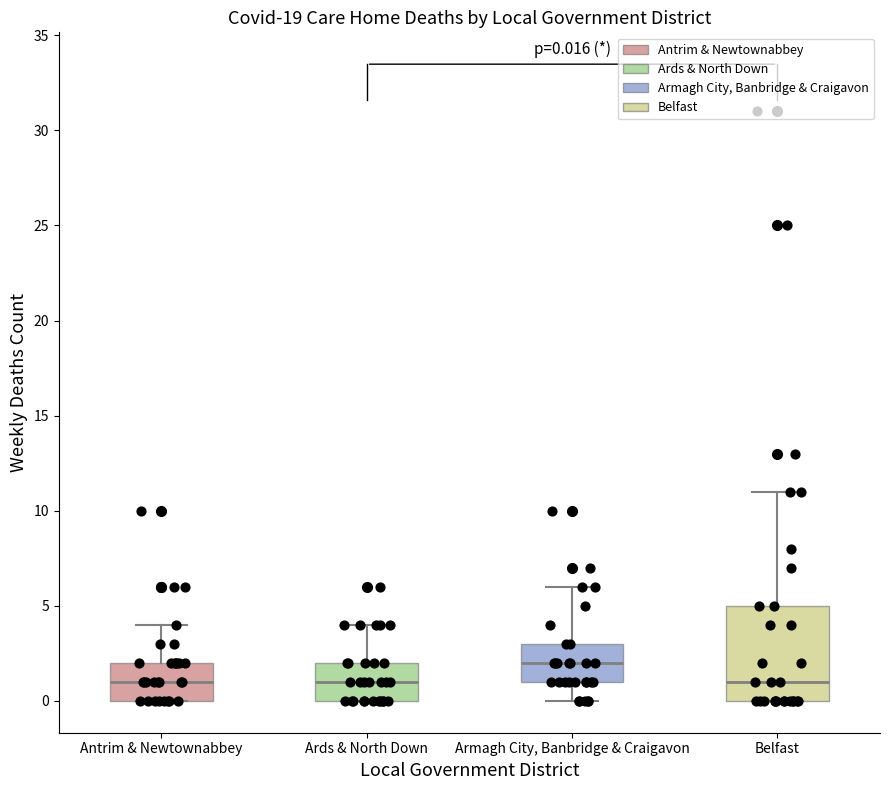

Comparing the boxes themselves (not the whiskers), which one is the tallest?

Belfast